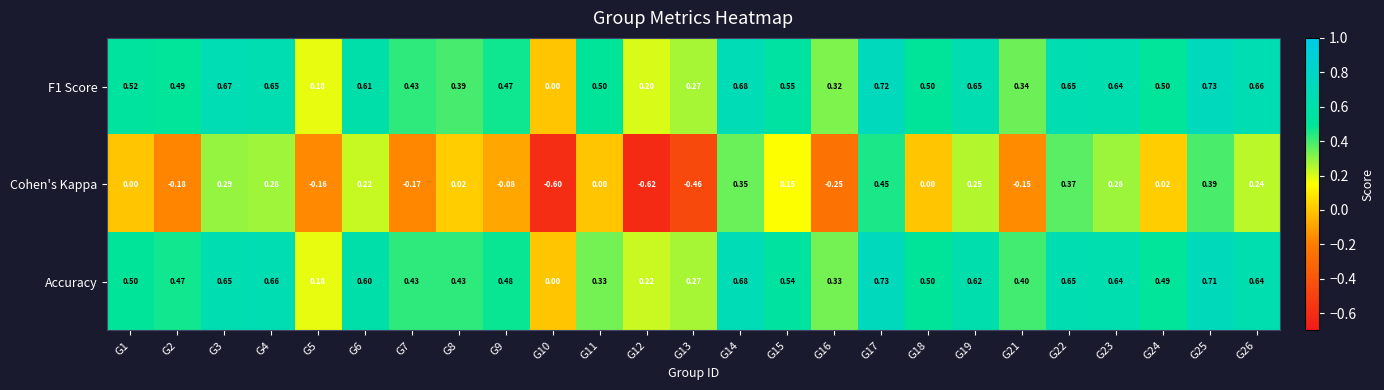

Count the number of data series in this chart.

3